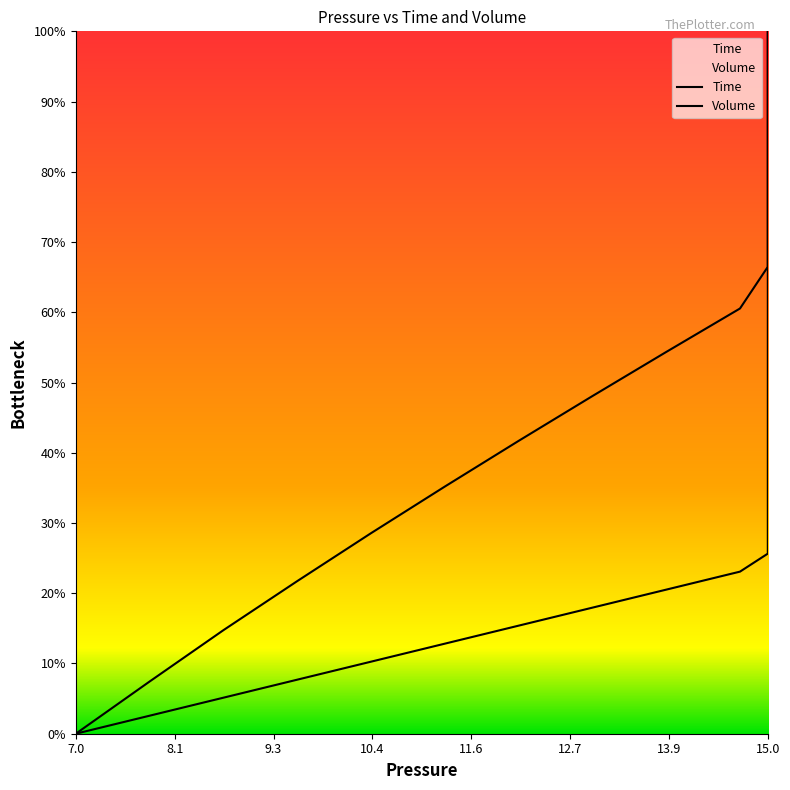

Which category has the lowest value in the Volume series?

7.0